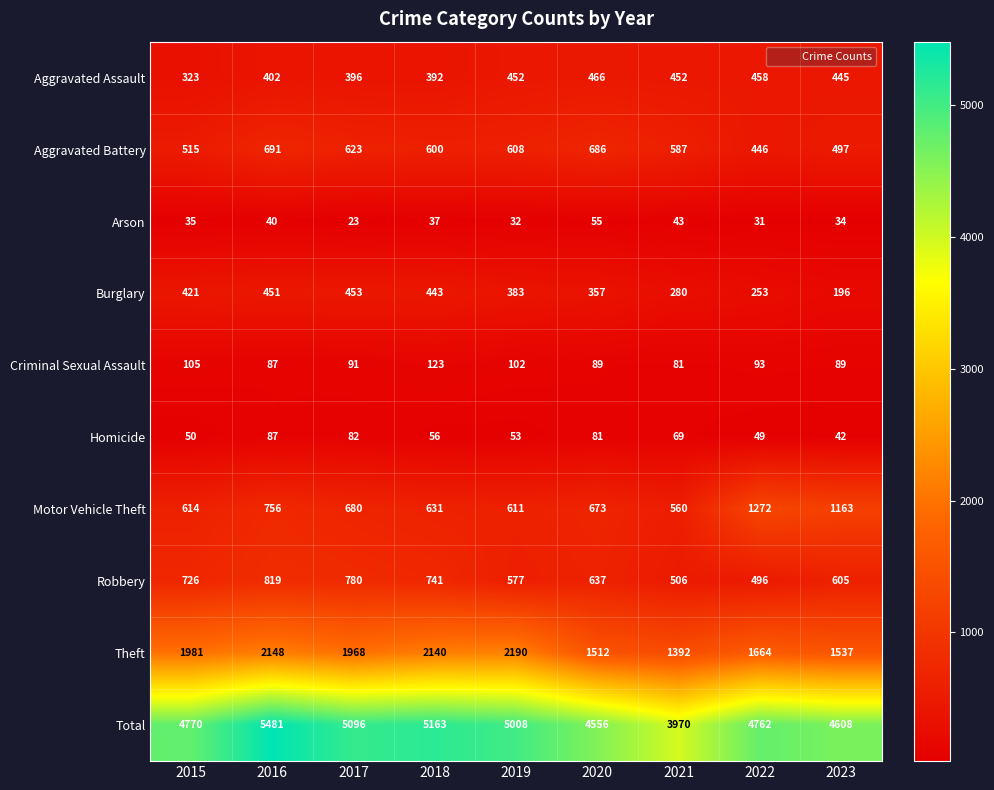

At how many categories does at least one series exceed 3682?

9